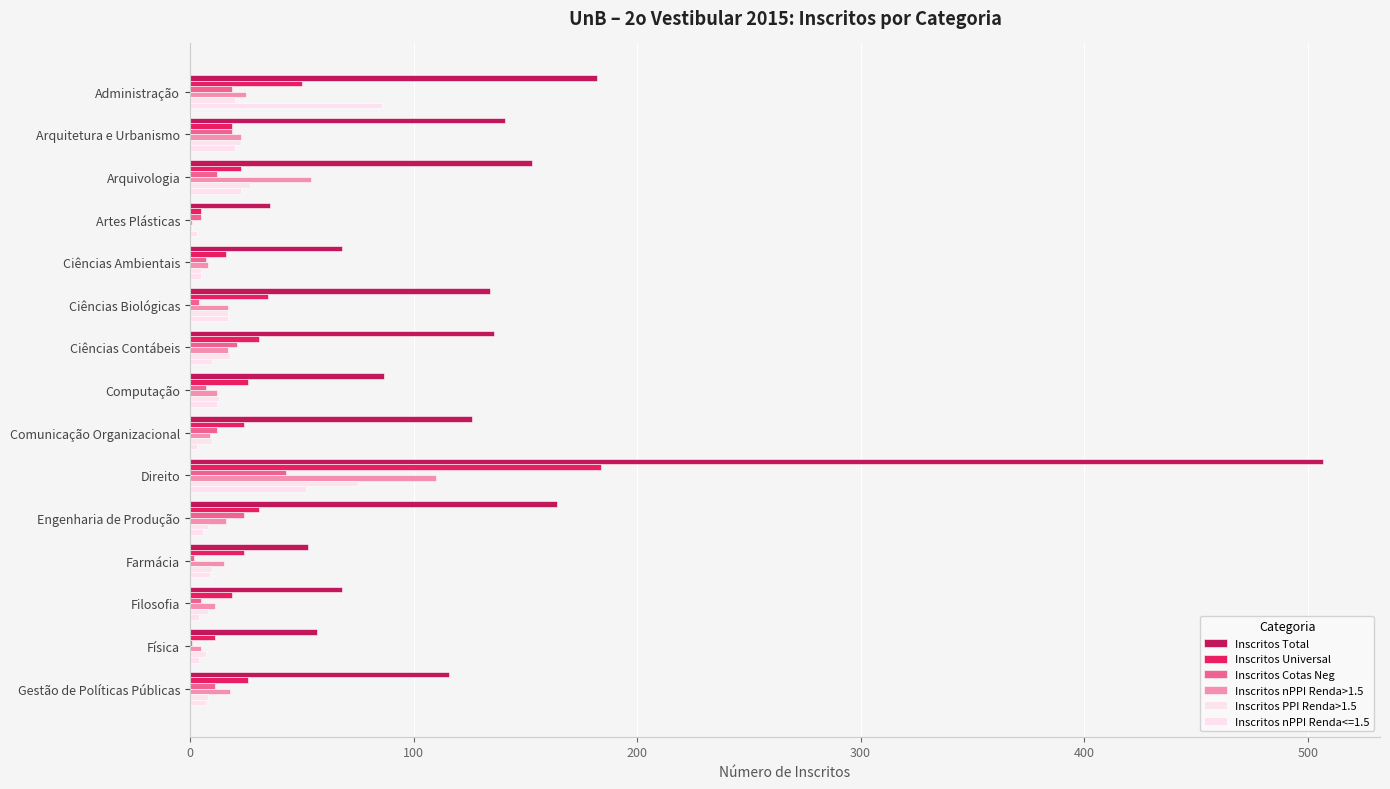

Count the number of categories in the chart.

15